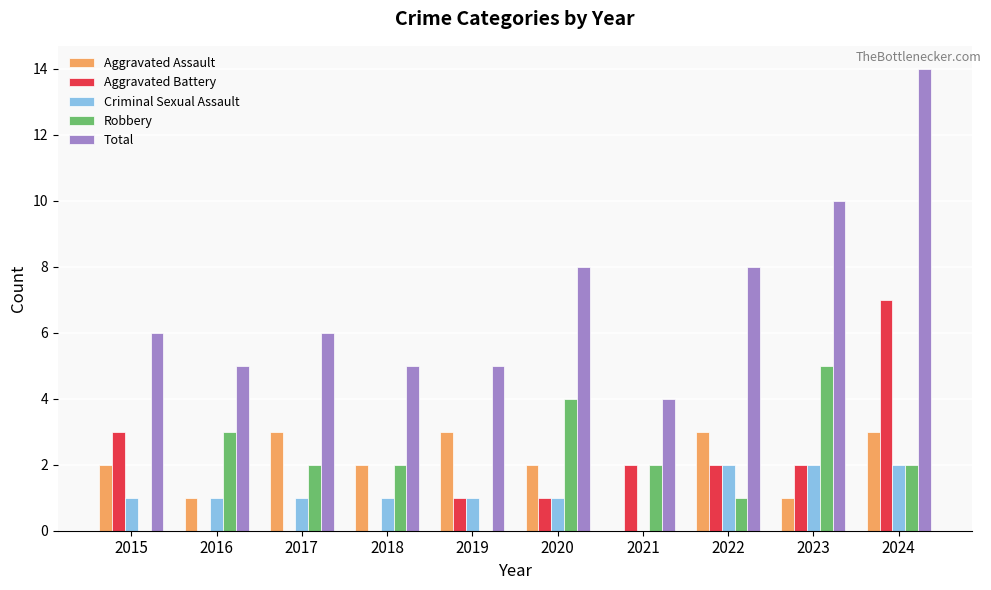

What is the greatest value displayed?

14